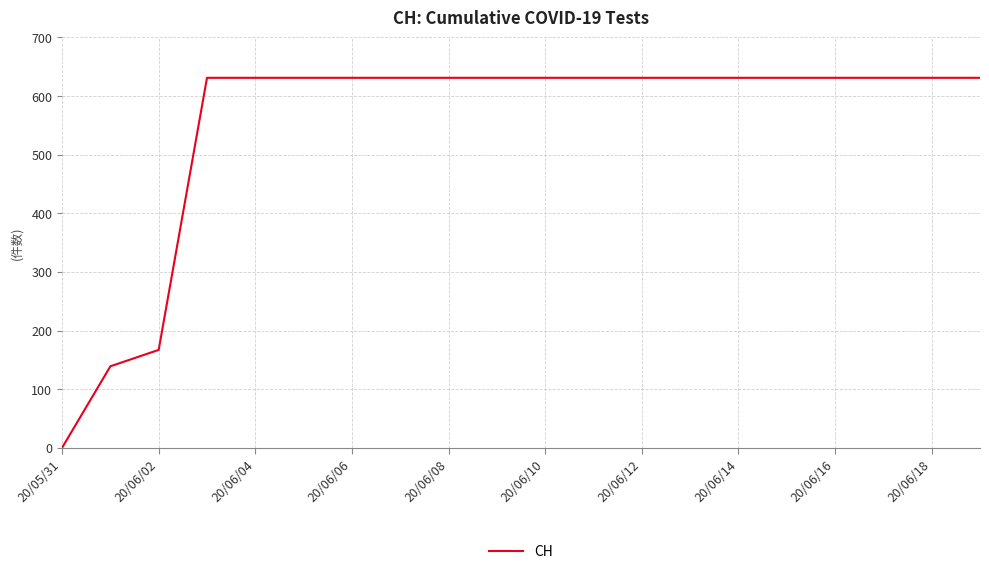

What is the difference between the maximum and minimum values?

631